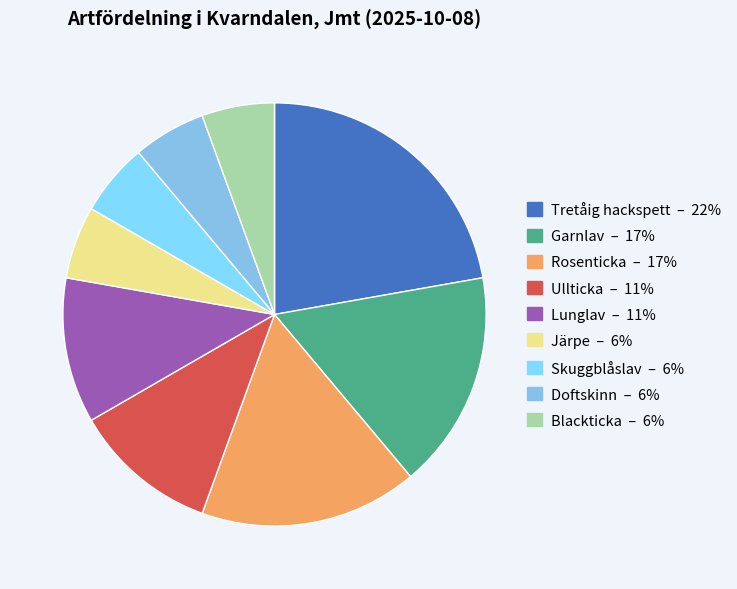

How many segments does this pie chart have?

9